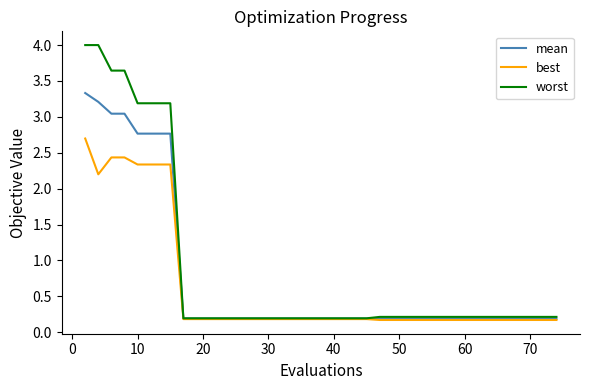

What is the maximum value for best?

2.7